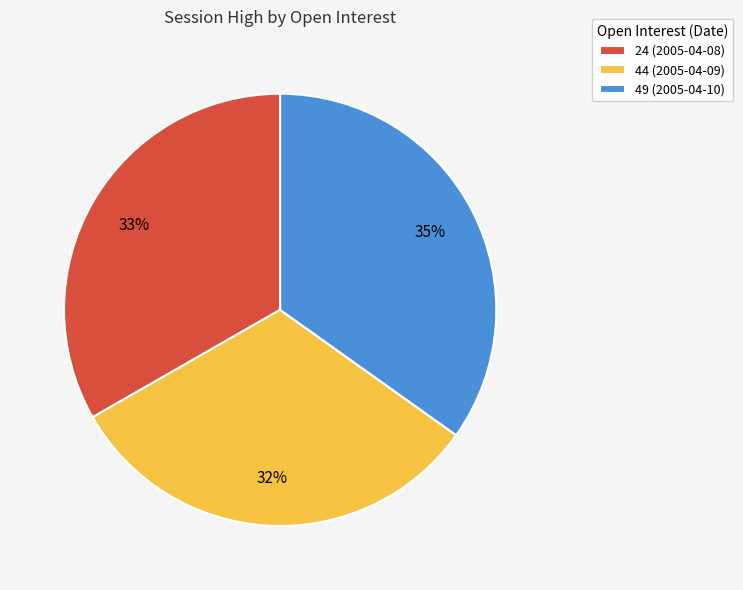

To the nearest percent, what portion does 44 (2005-04-09) represent?

32%